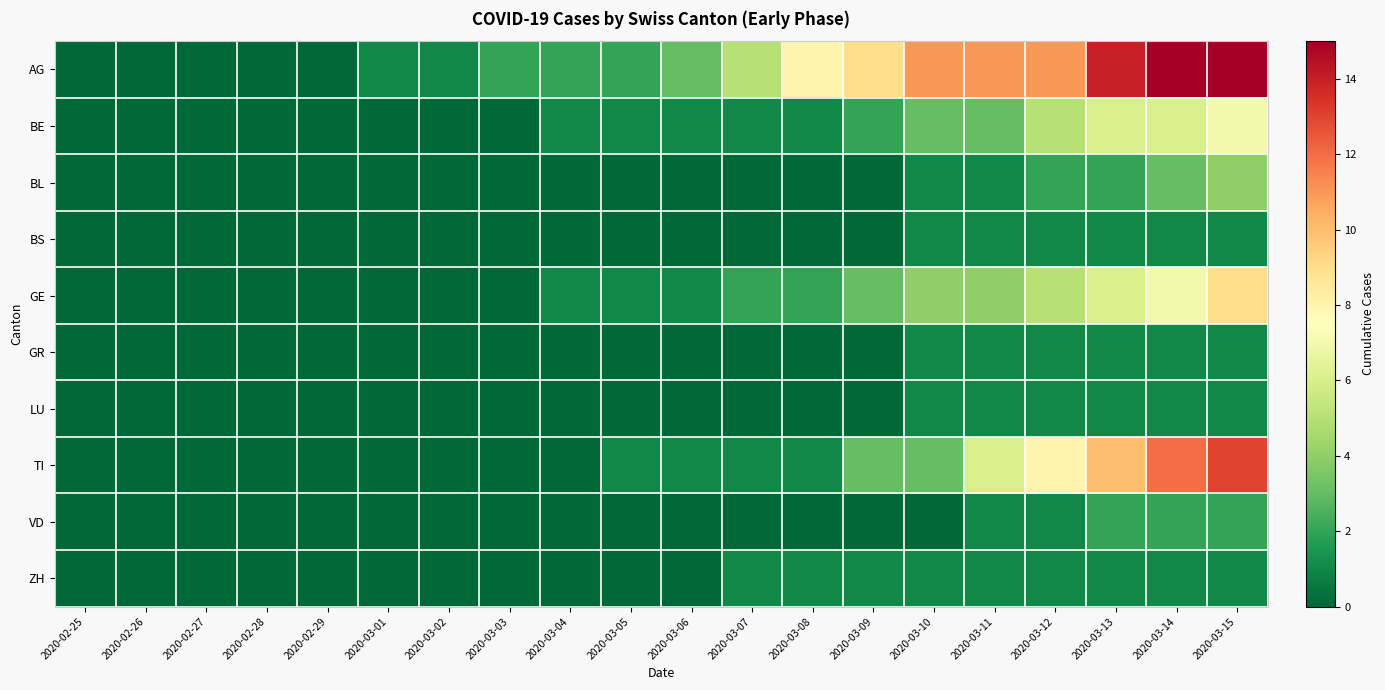

At 2020-03-04, list the series in order from largest to smallest.

AG, BE, GE, BL, BS, GR, LU, TI, VD, ZH